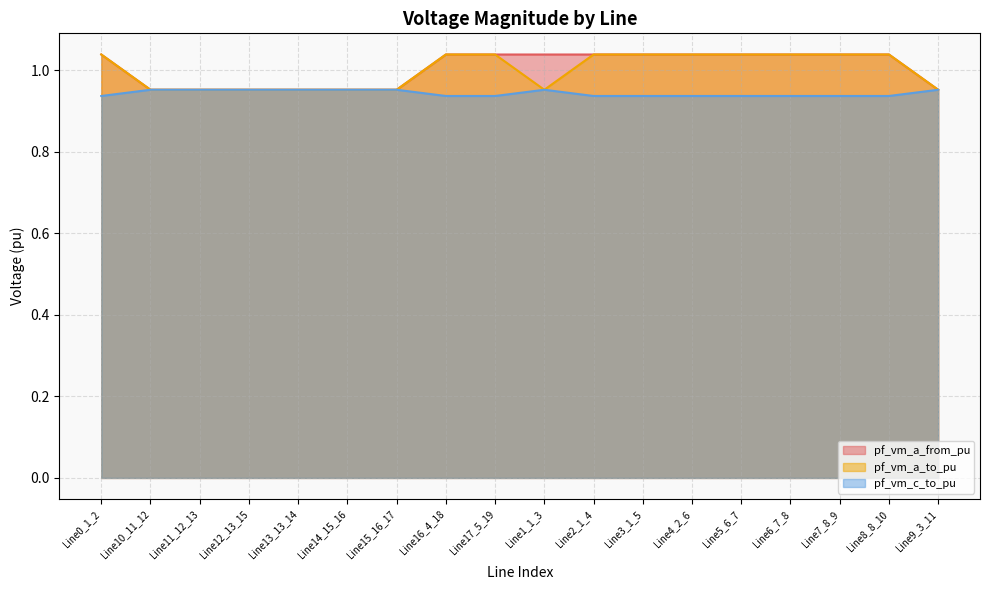

At how many categories does at least one series exceed 0?

18